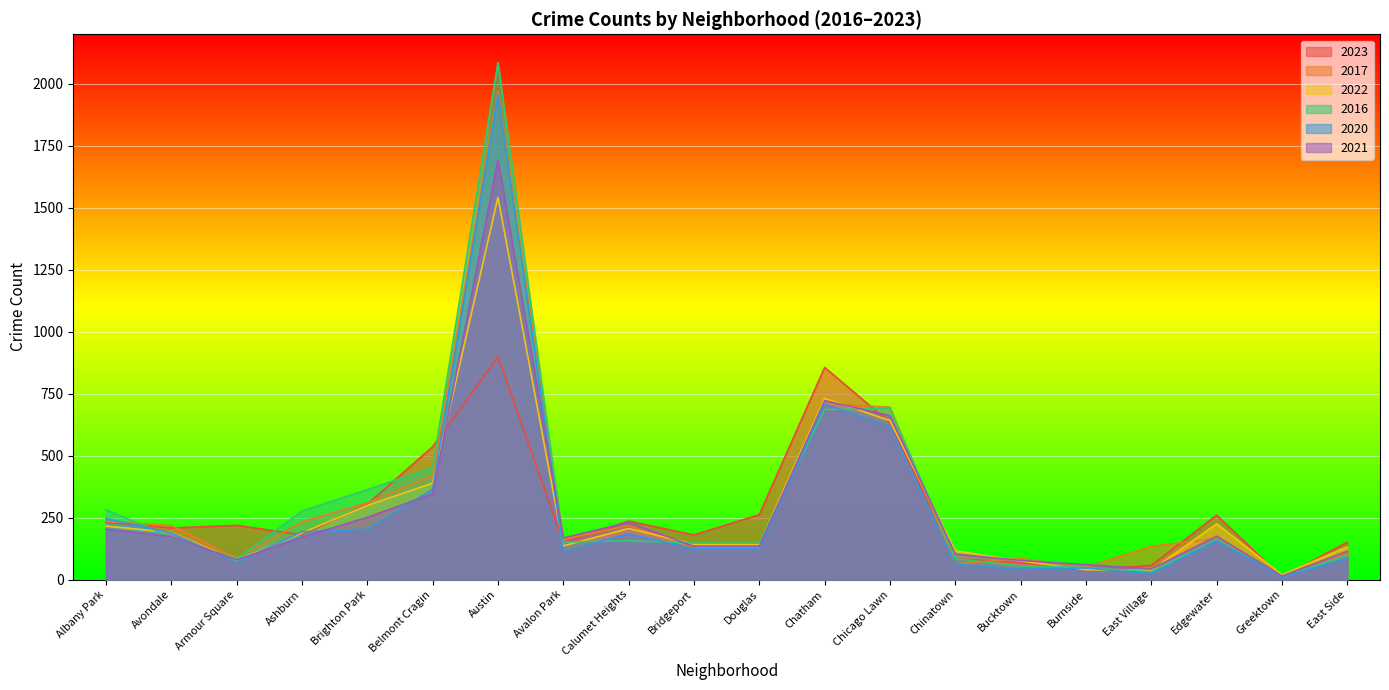

What is the minimum value shown in the chart?

10